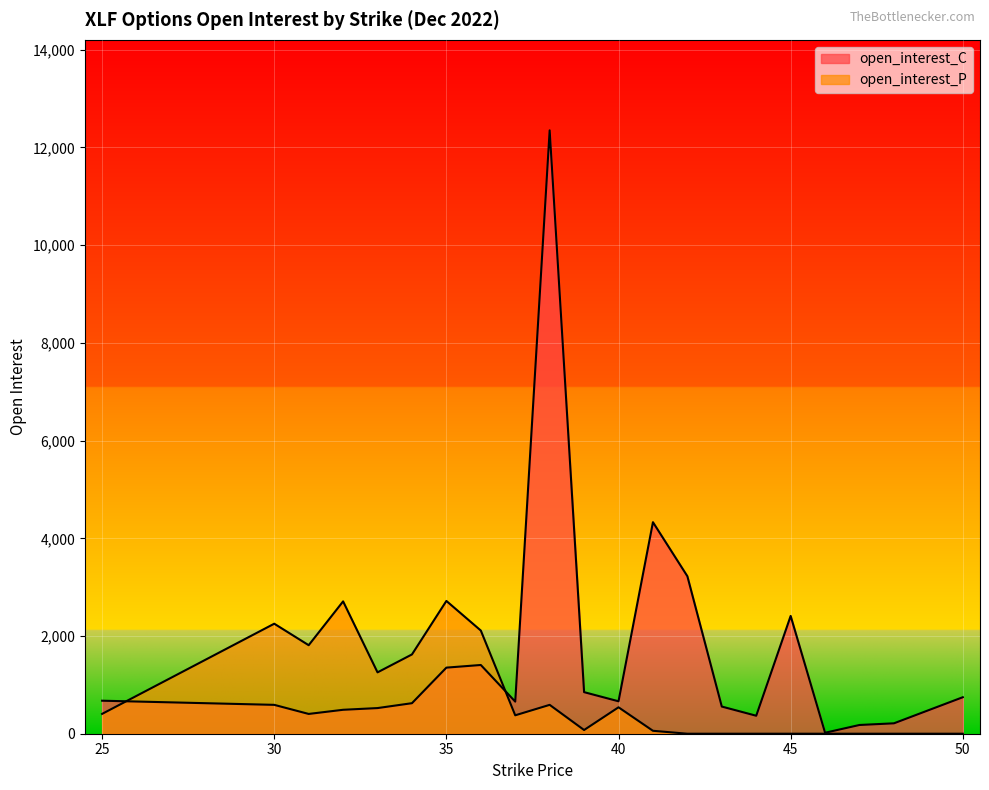

At which category is the sum across all series the highest?

38